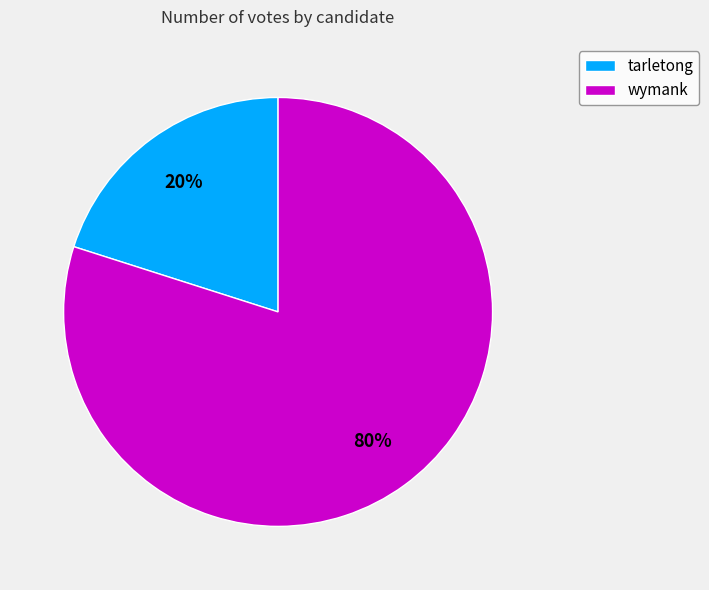

Rank the categories by value from highest to lowest.

wymank, tarletong